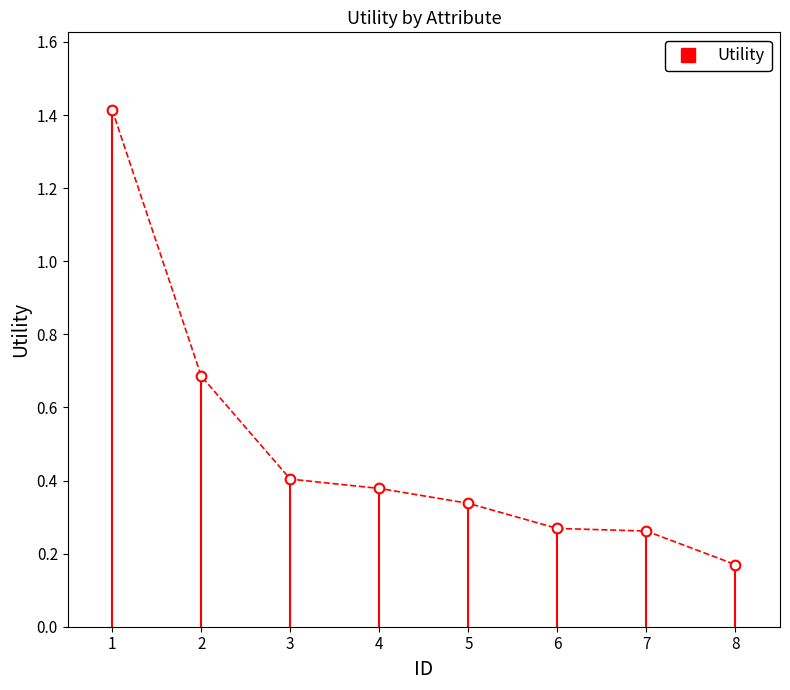

What is the difference between the second highest and minimum values?

0.5